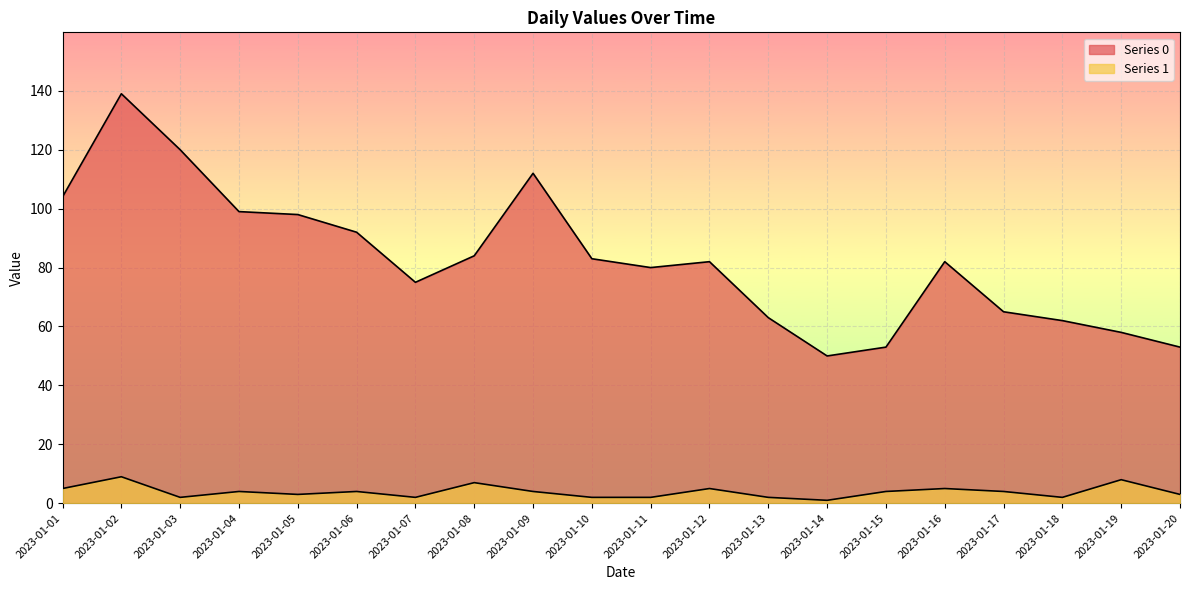

Which label corresponds to the largest value in the chart?

2023-01-02